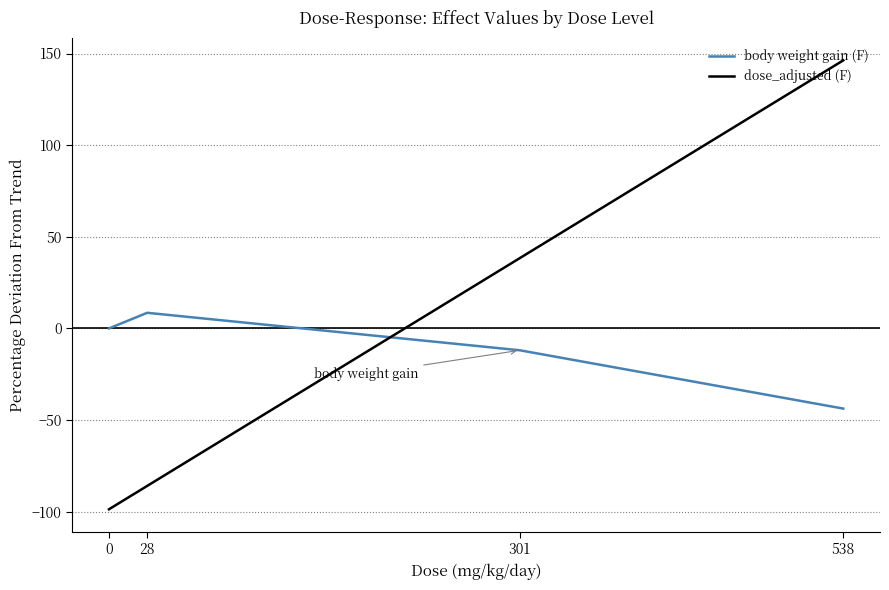

List the series in order of their peak value, highest first.

dose_adjusted (F), body weight gain (F)